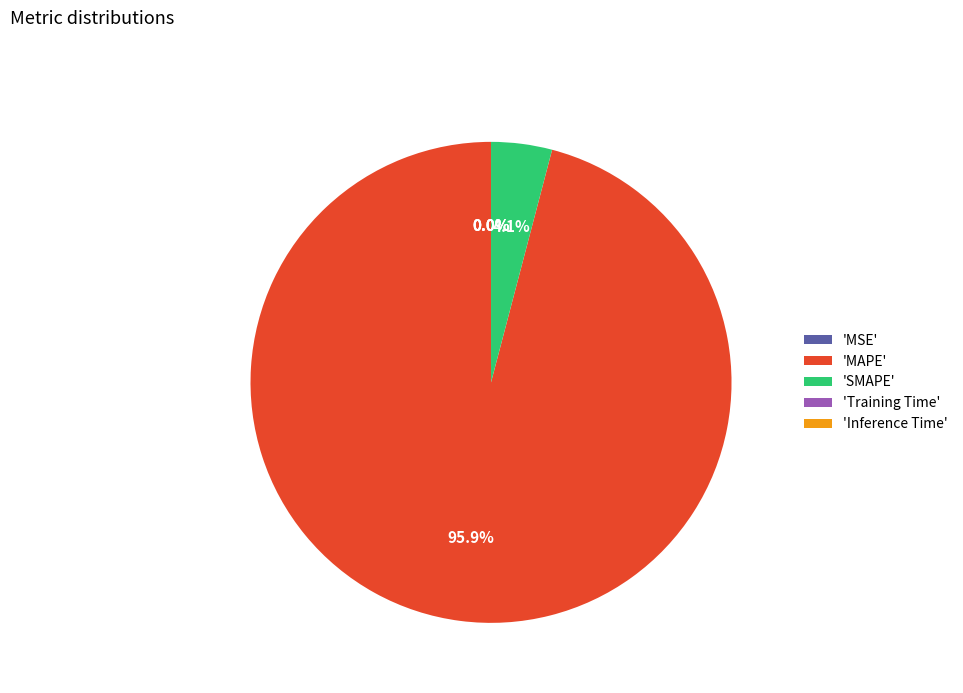

To the nearest percent, what is the difference between the largest and smallest slice percentages?

96%